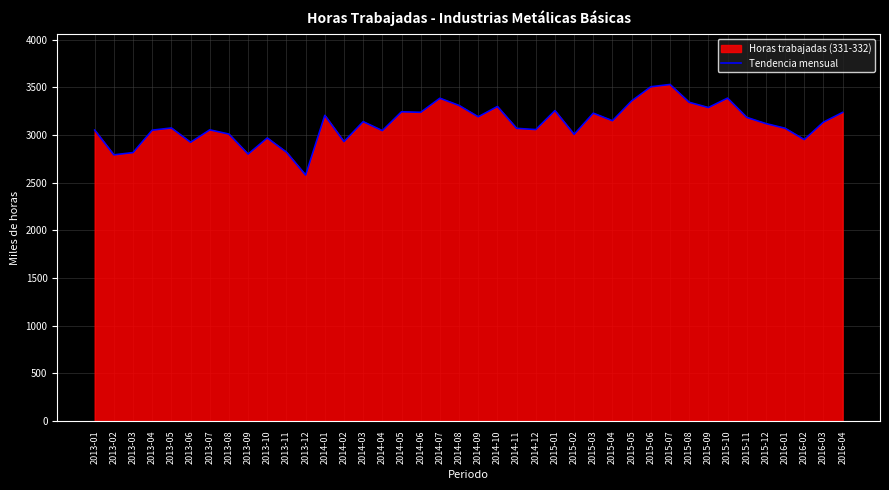

What is the average value?

3119.1